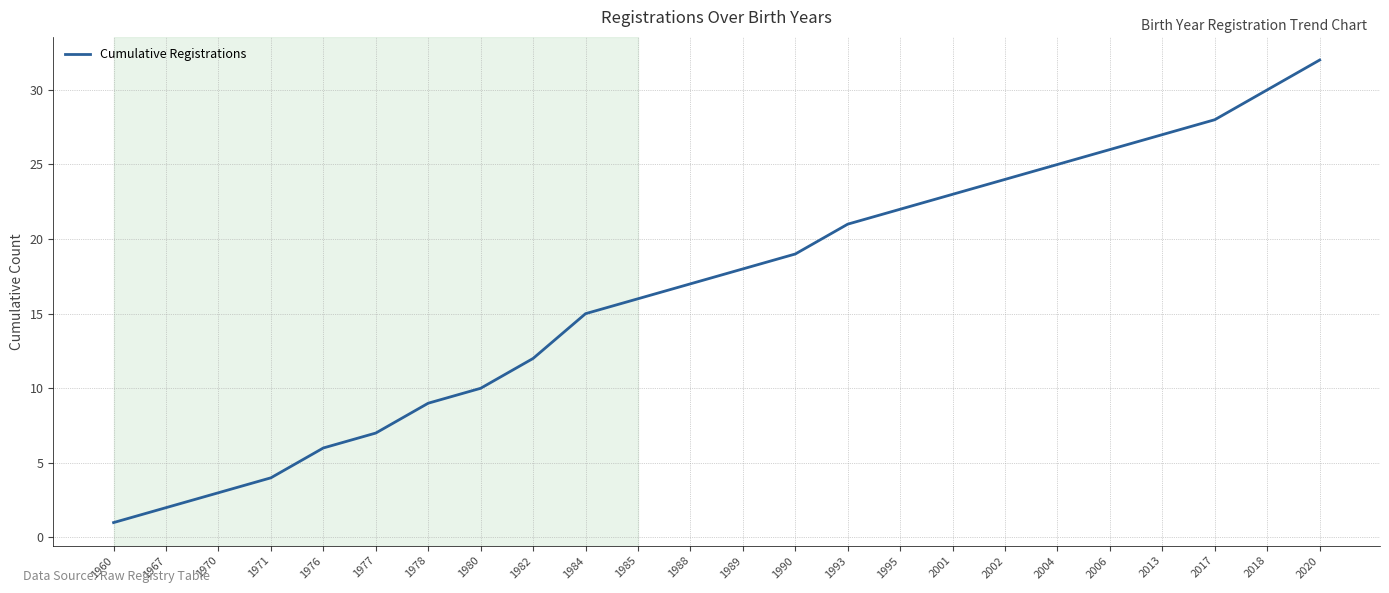

Does the chart display data point markers on the line(s)?

No